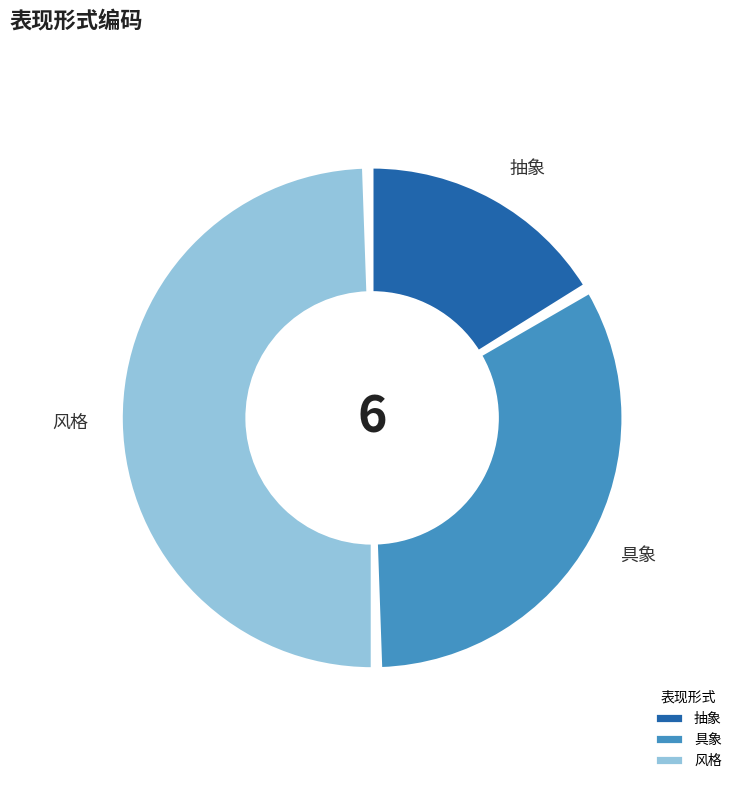

Does 抽象 account for over 50% of the chart?

No